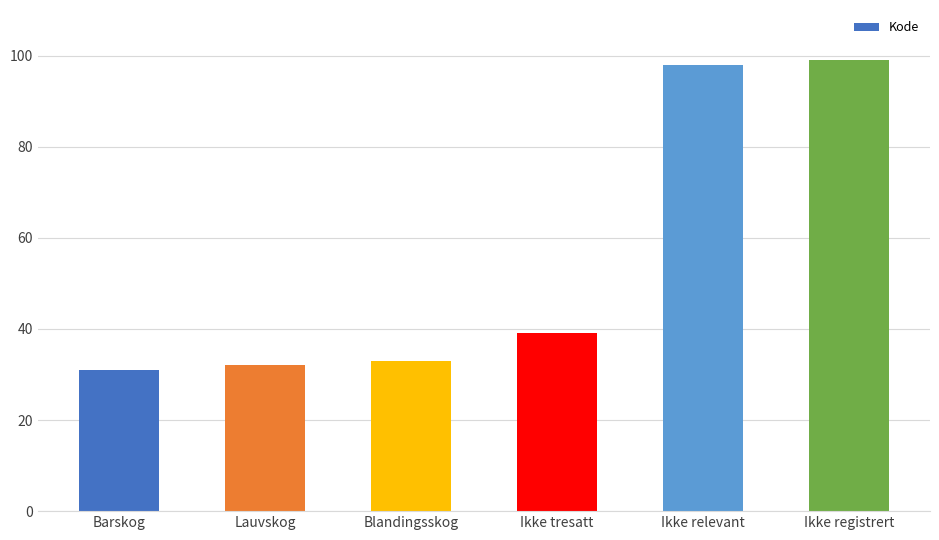

What is the change in value from Barskog to Lauvskog?

+1